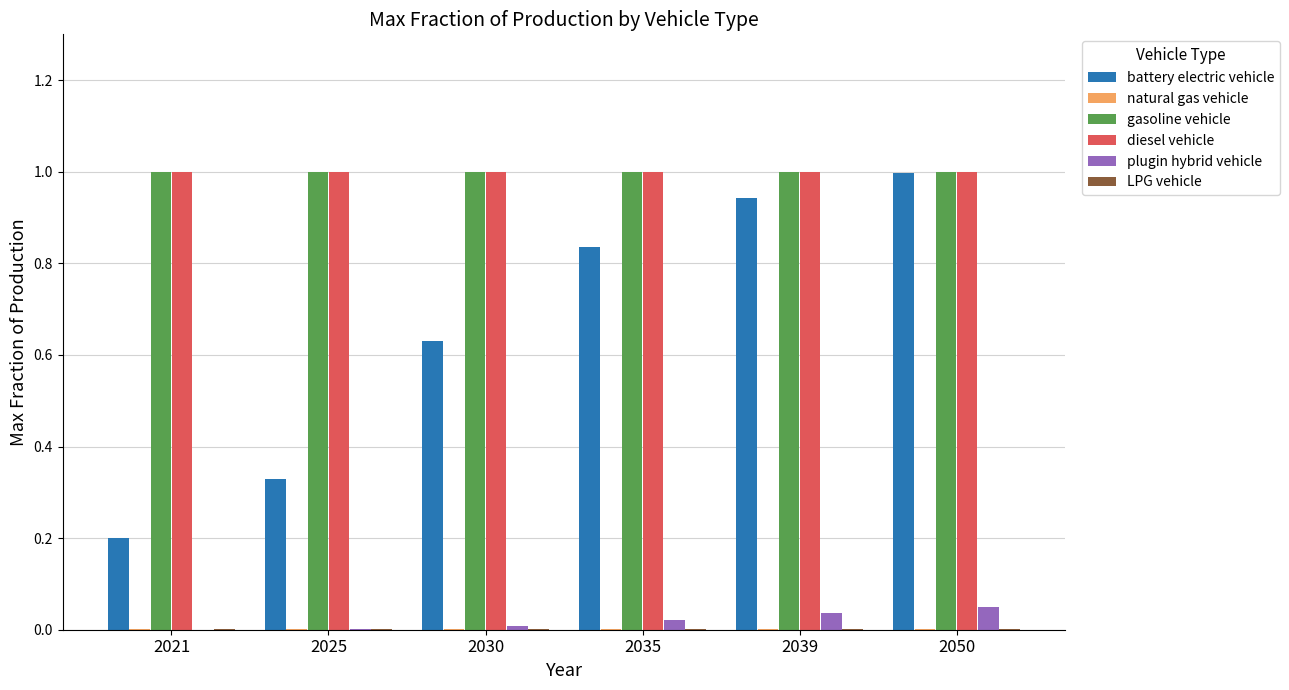

True or false: diesel vehicle has a value of 1.0 at 2039.

True